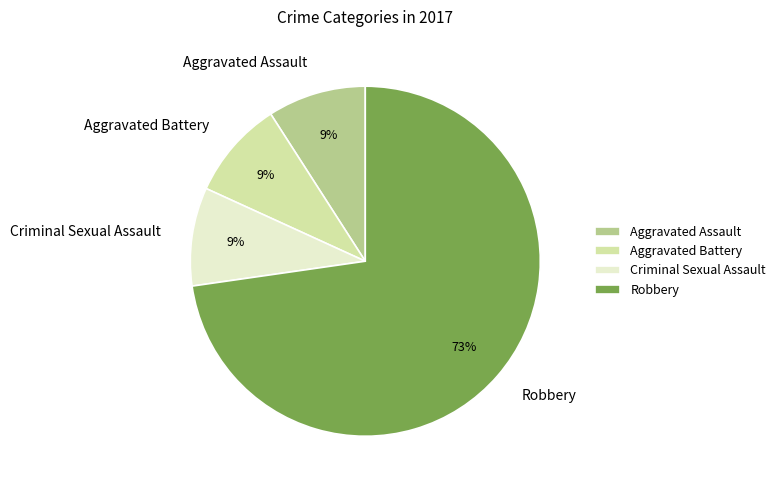

To the nearest percent, what is the difference between the largest and smallest slice percentages?

64%